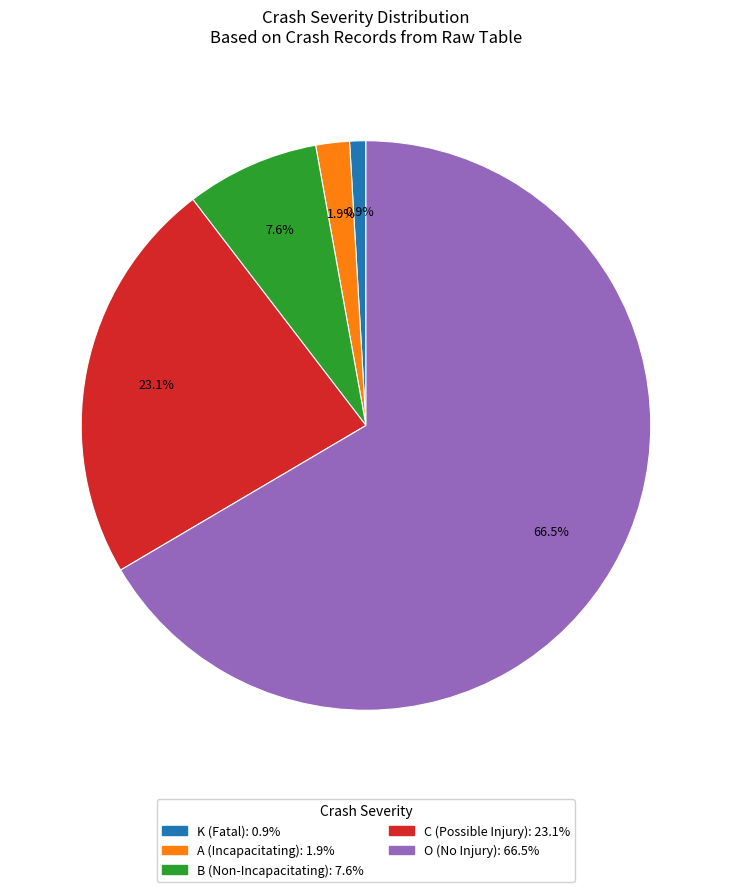

Is there a majority slice in this chart?

Yes